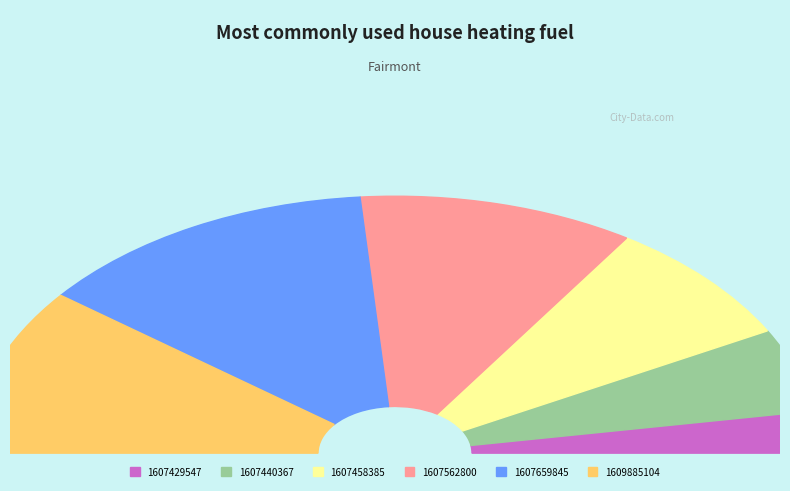

The 1607429547 slice represents 5% of the pie. True or false?

True